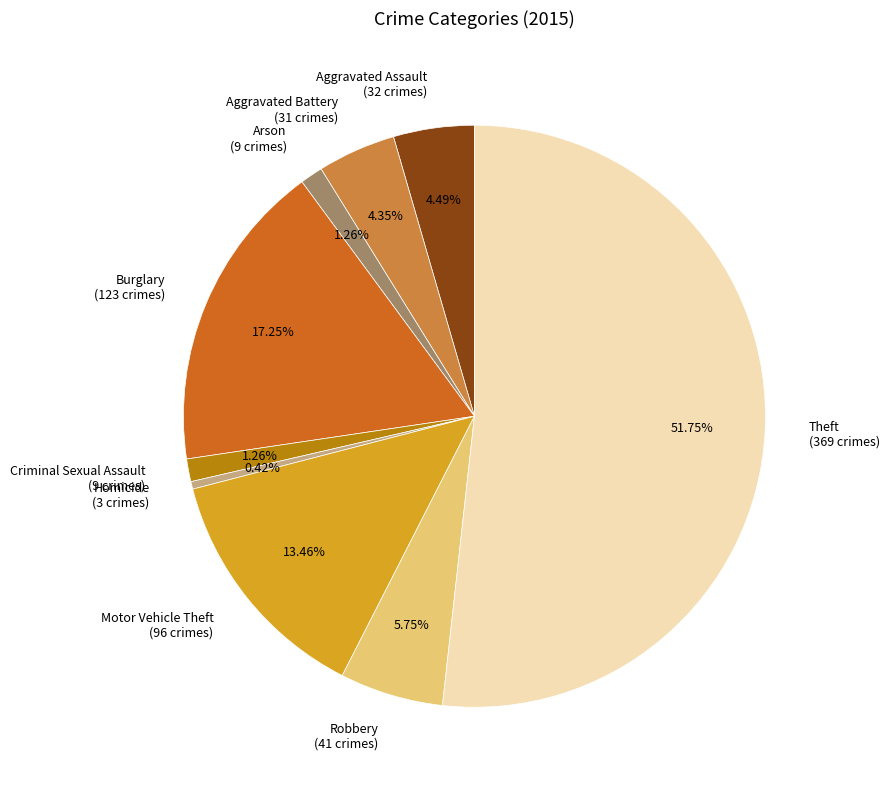

To the nearest percent, what is the difference between the largest and smallest slice percentages?

51%